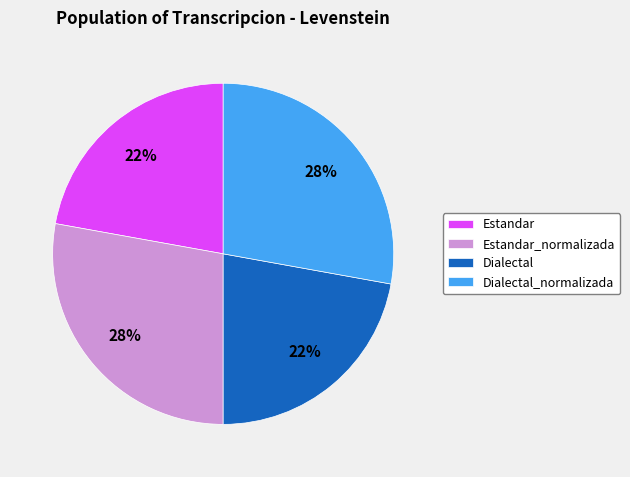

Which has a higher value, Dialectal_normalizada or Estandar?

Dialectal_normalizada